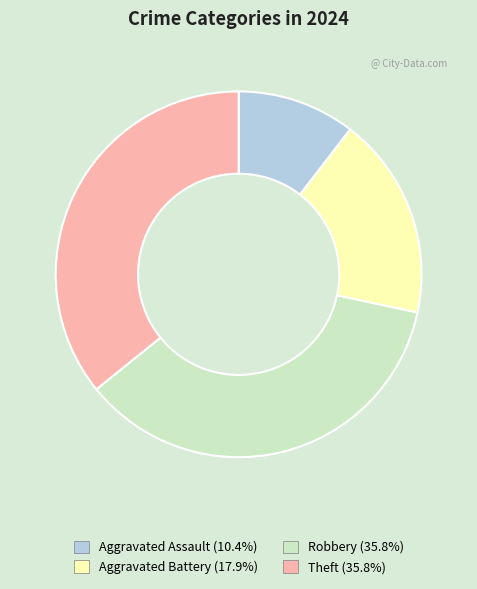

Is the sum of Robbery and Aggravated Assault greater than half?

No